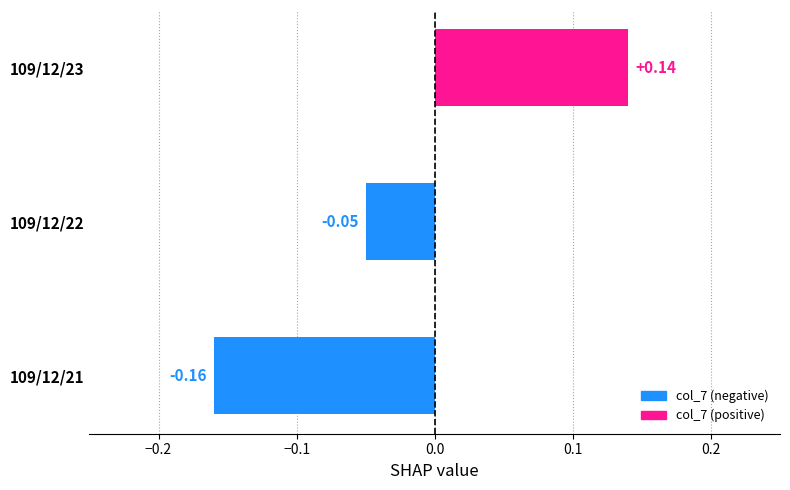

Rank the categories by value from highest to lowest.

109/12/23, 109/12/22, 109/12/21